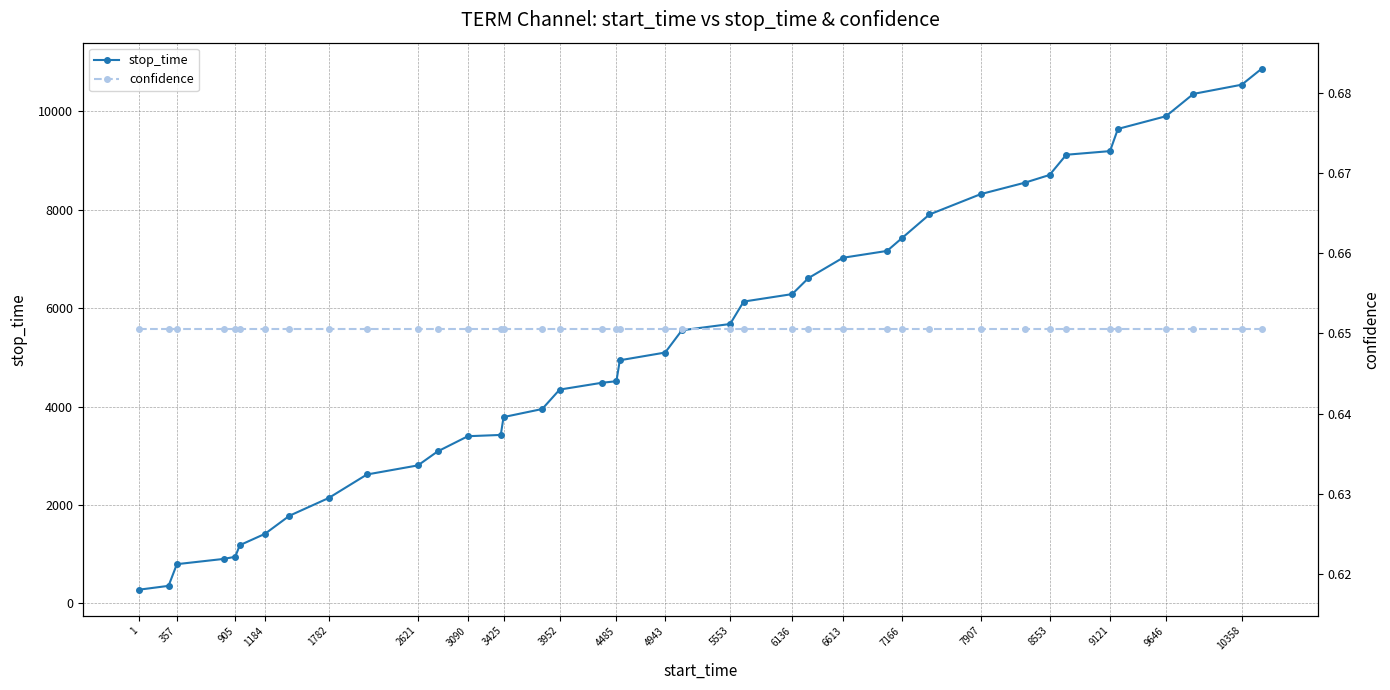

Is it true that stop_time equals 14293 at 7907?

False